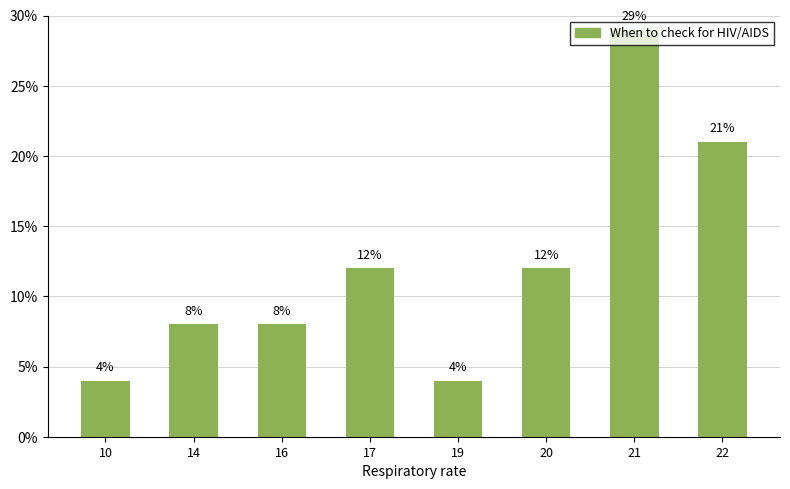

What is the maximum value shown in the chart?

29